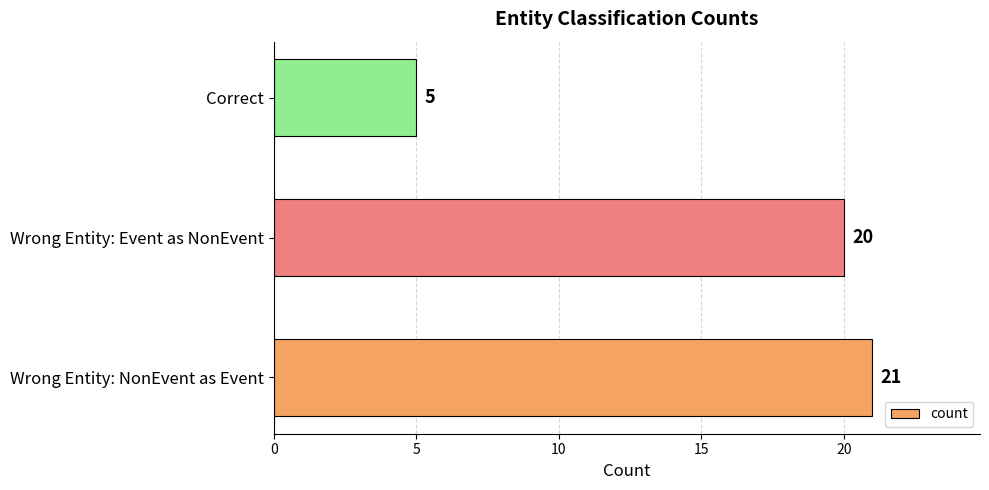

The chart shows a value of 32 at Wrong Entity: Event as NonEvent. True or false?

False